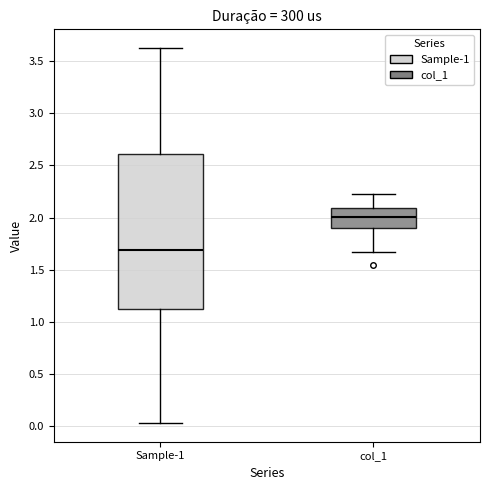

Where does the upper whisker of the box for Sample-1 end on the y-axis? The values are not printed on the chart, so give them approximately, as read against the axis.

3.65